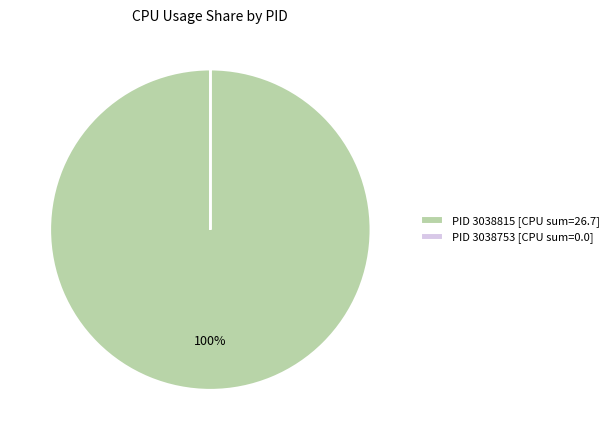

The PID 3038815 [CPU sum=26.7] slice represents 89% of the pie. True or false?

False